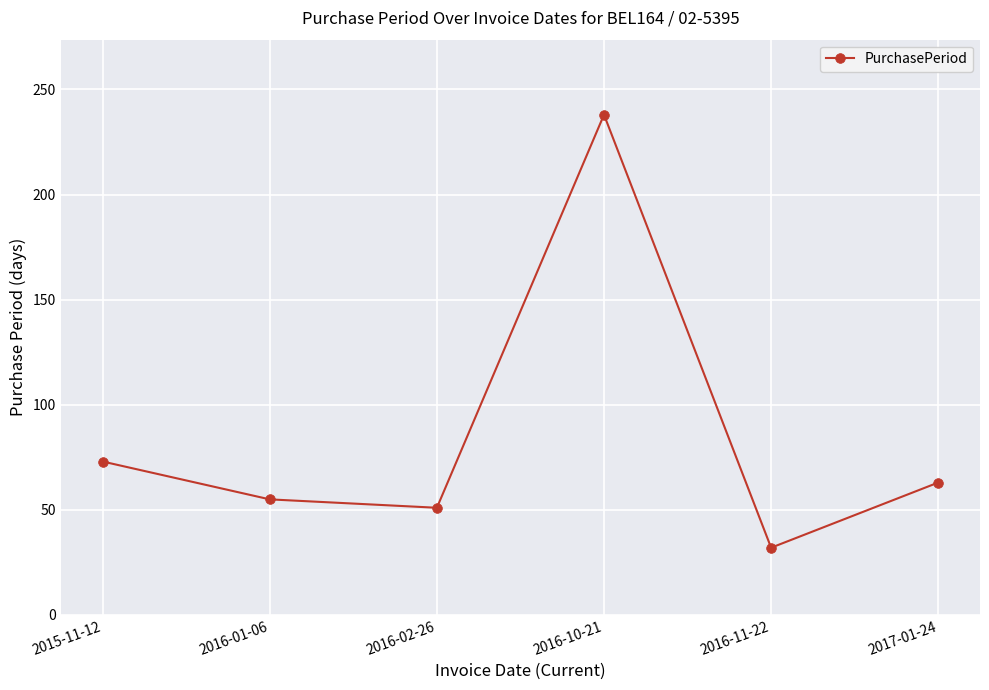

What is the average value?

85